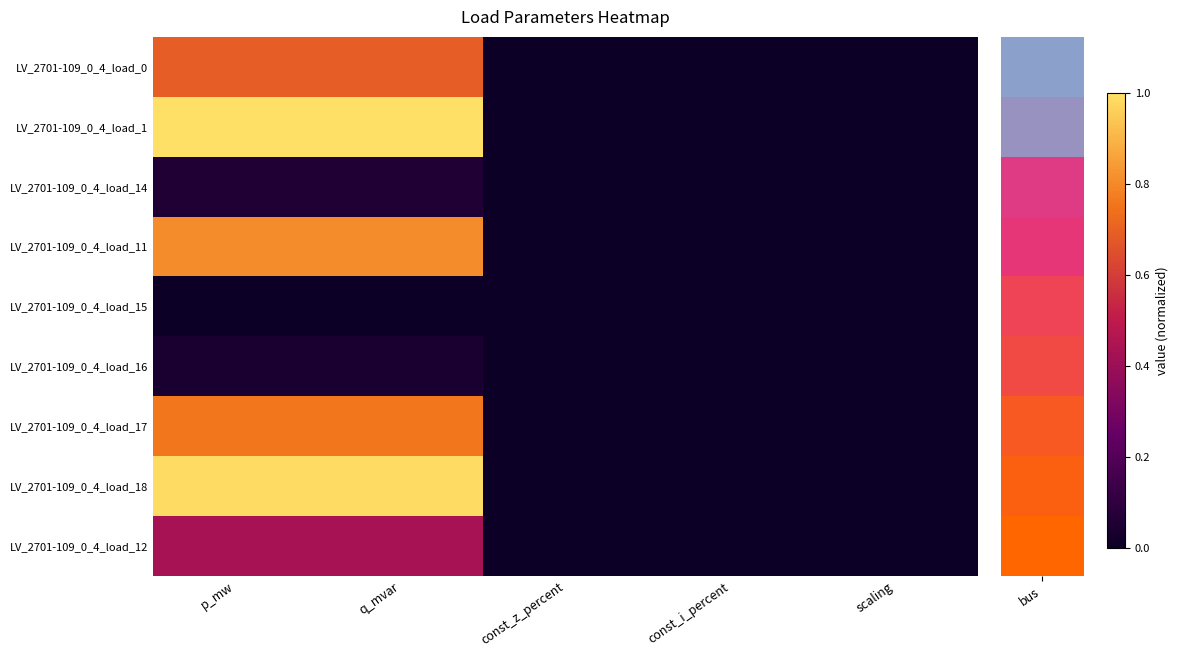

Rank the series at const_i_percent from highest to lowest value.

LV_2701-109_0_4_load_0, LV_2701-109_0_4_load_1, LV_2701-109_0_4_load_14, LV_2701-109_0_4_load_11, LV_2701-109_0_4_load_15, LV_2701-109_0_4_load_16, LV_2701-109_0_4_load_17, LV_2701-109_0_4_load_18, LV_2701-109_0_4_load_12